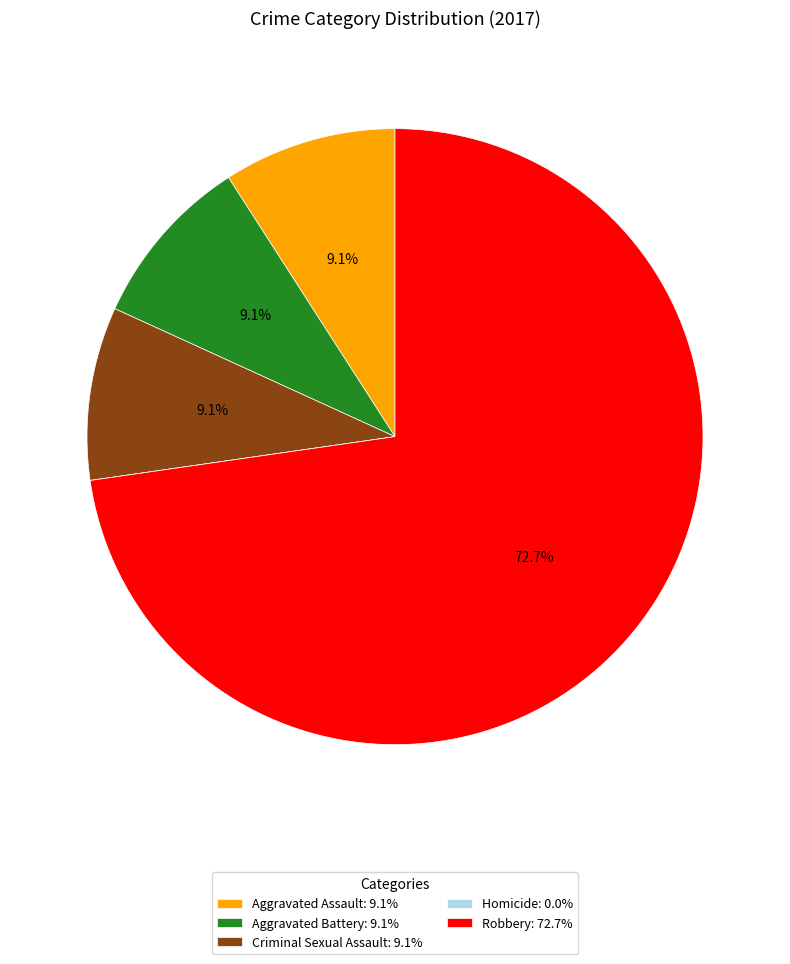

Between Robbery: 72.7% and Aggravated Battery: 9.1%, which is larger?

Robbery: 72.7%